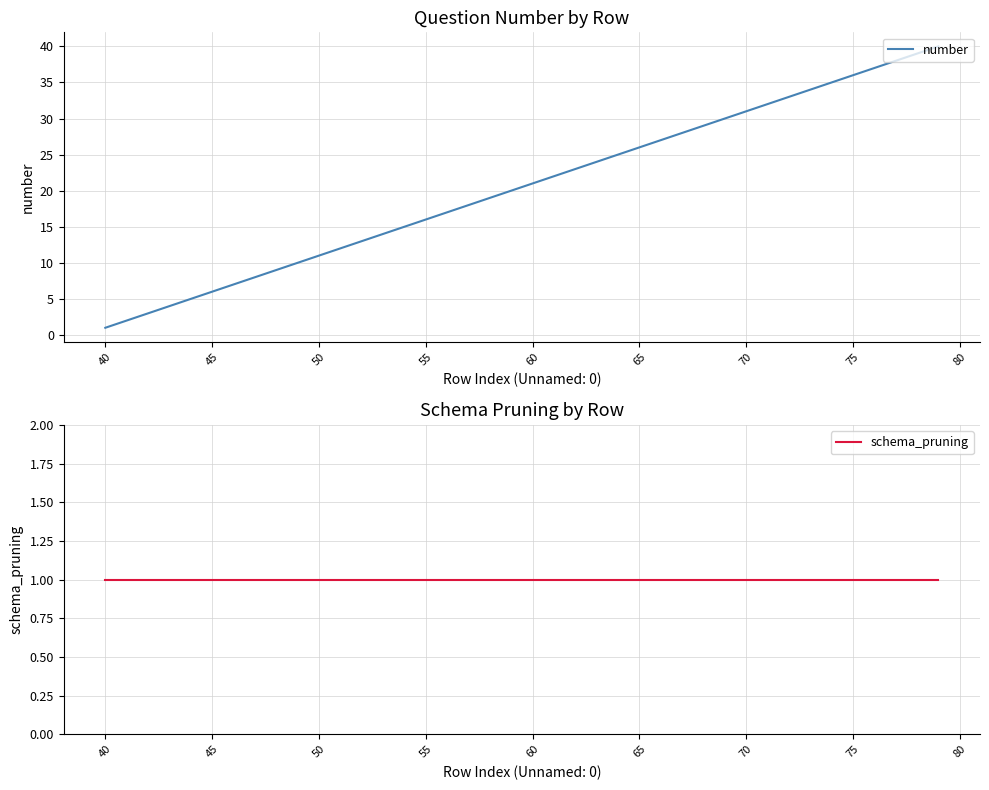

The number series shows 3 at 50. True or false?

False